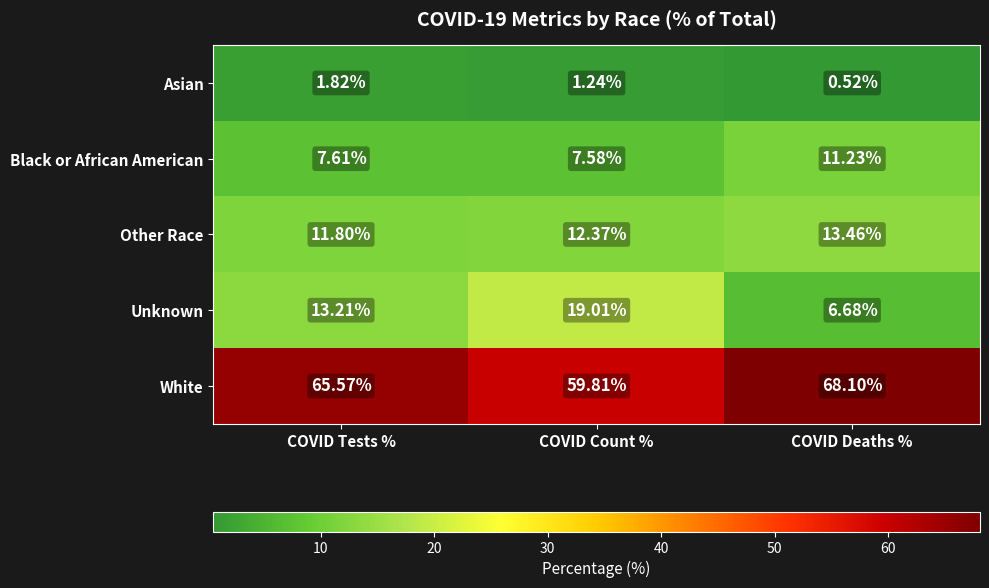

What is the difference between the highest and lowest values at COVID Count %?

58.6